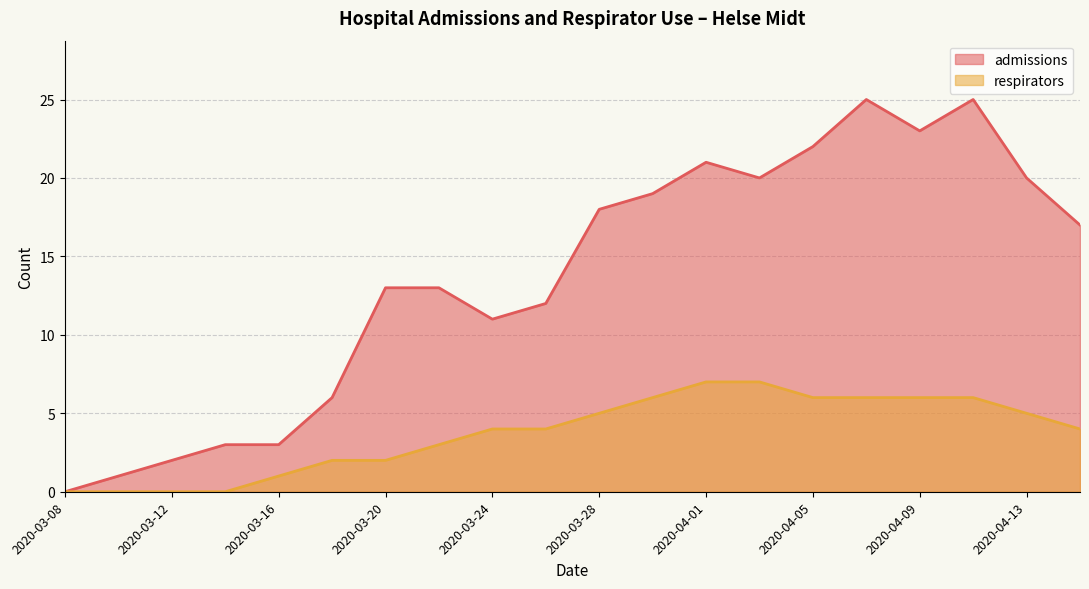

What are all the series names shown in the legend?

admissions, respirators